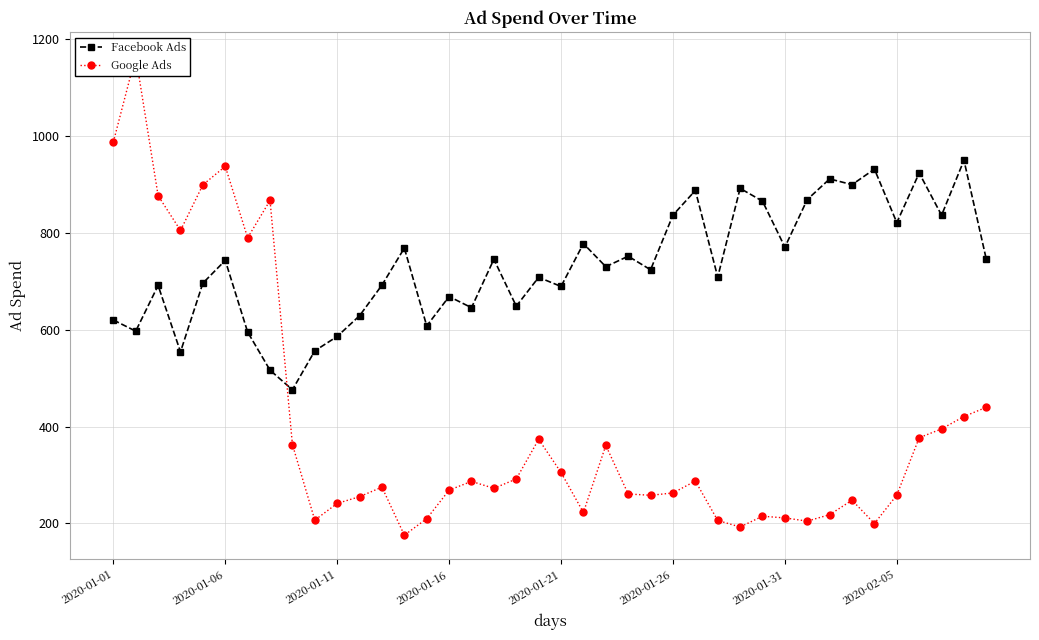

Which series has the largest range (max minus min)?

Google Ads